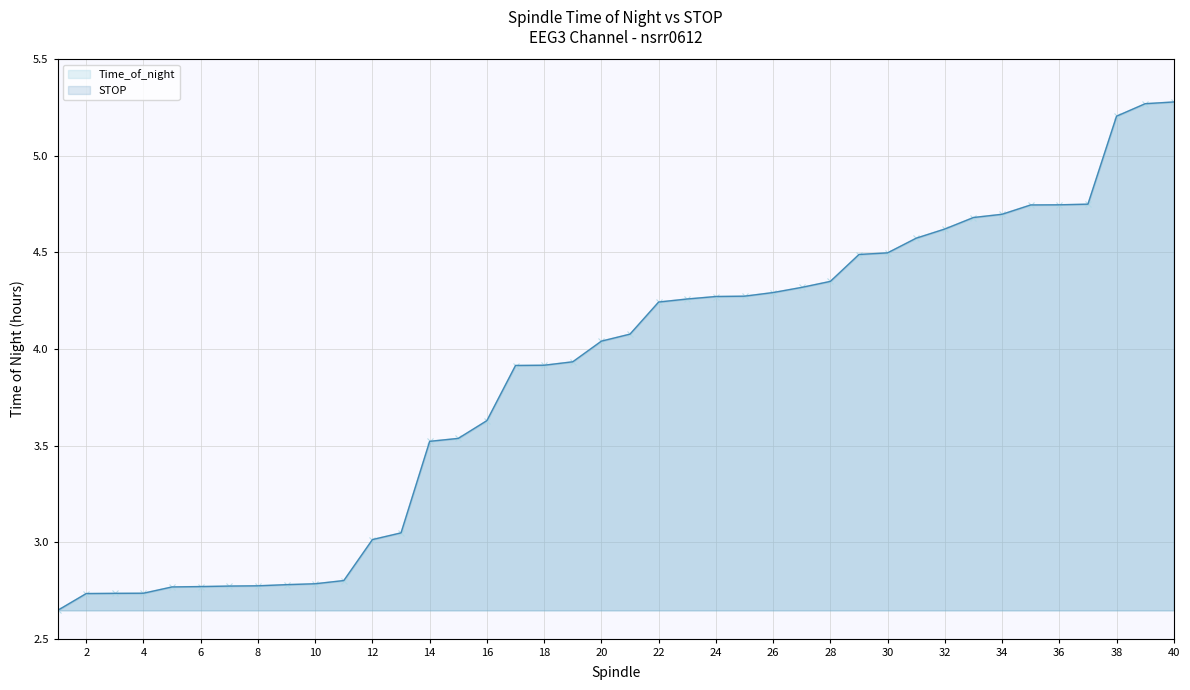

List the labels in order of STOP value, smallest first.

1, 2, 3, 4, 5, 6, 7, 8, 9, 10, 11, 12, 13, 14, 15, 16, 17, 18, 19, 20, 21, 22, 23, 24, 25, 26, 27, 28, 29, 30, 31, 32, 33, 34, 35, 36, 37, 38, 39, 40